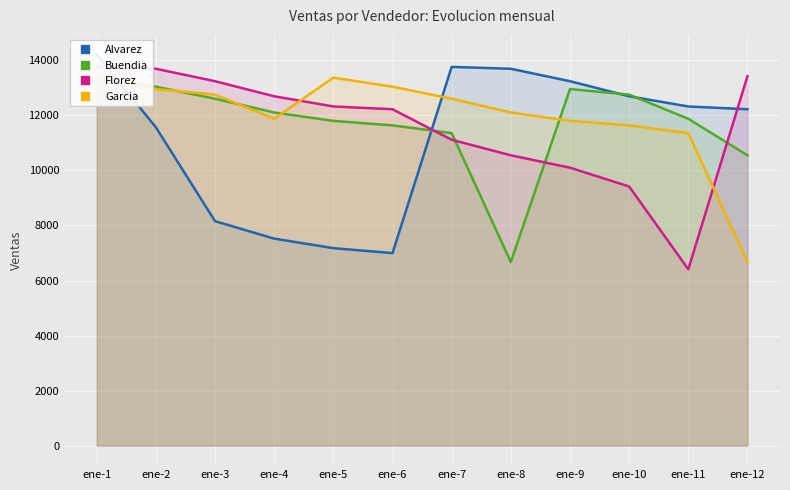

True or false: Buendia has a value of 16123.2 at ene-4.

False